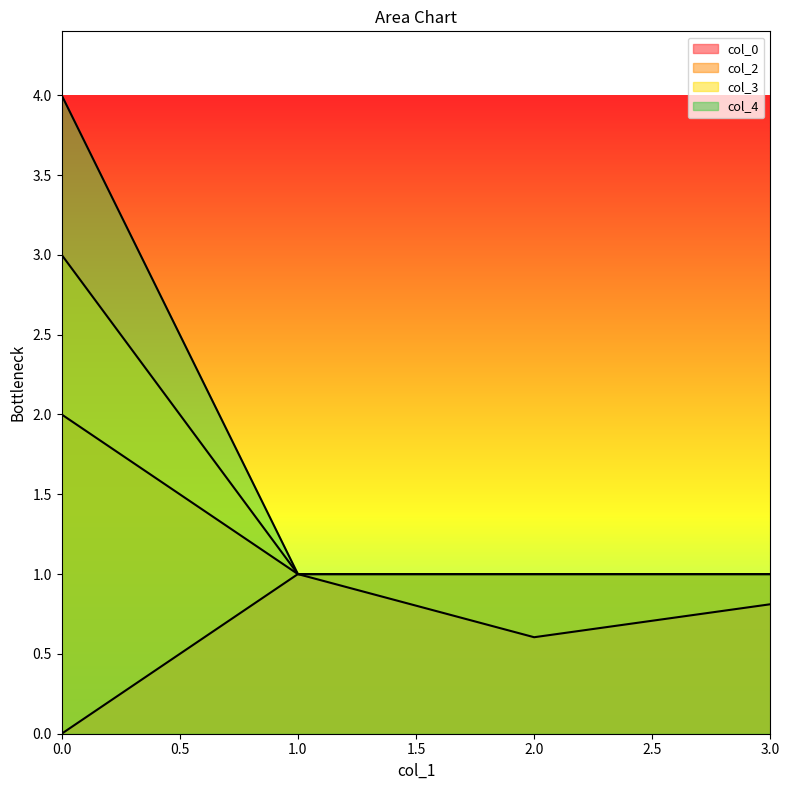

What is the average value of the col_2 series?

1.2